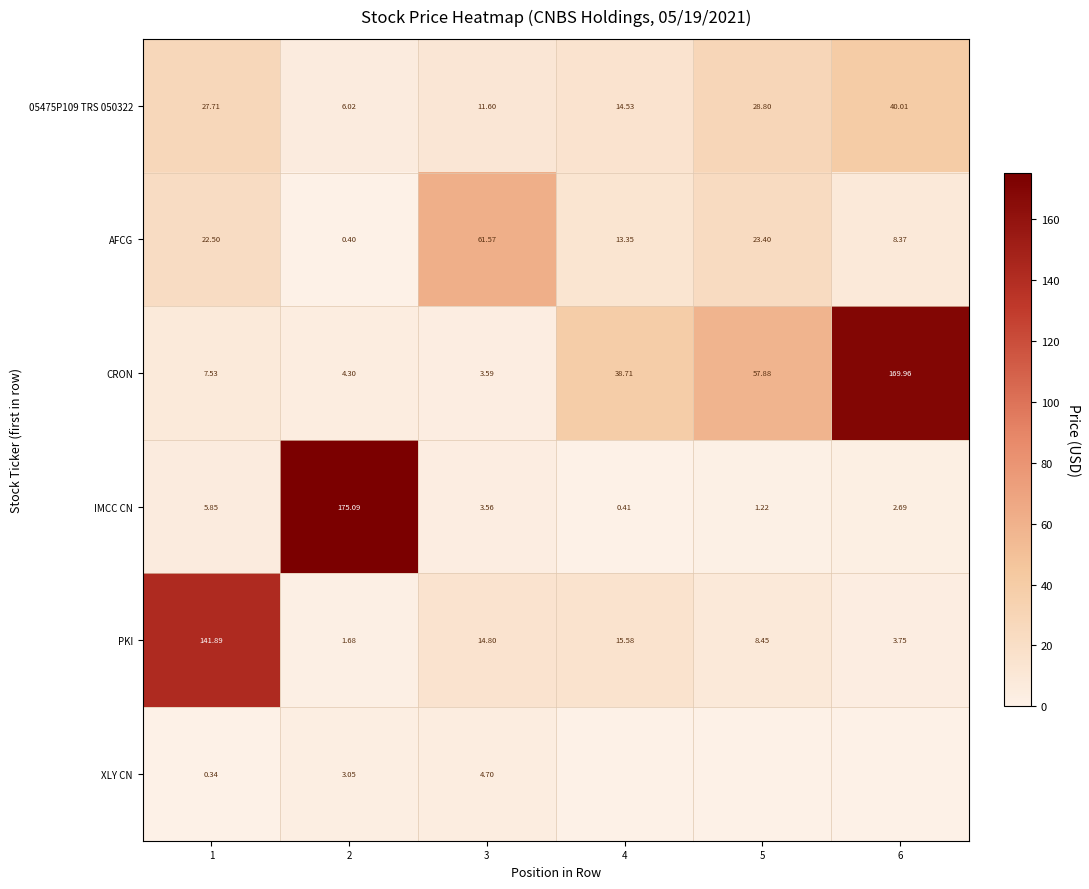

What is the difference between the PKI values at 6 and 4?

11.8